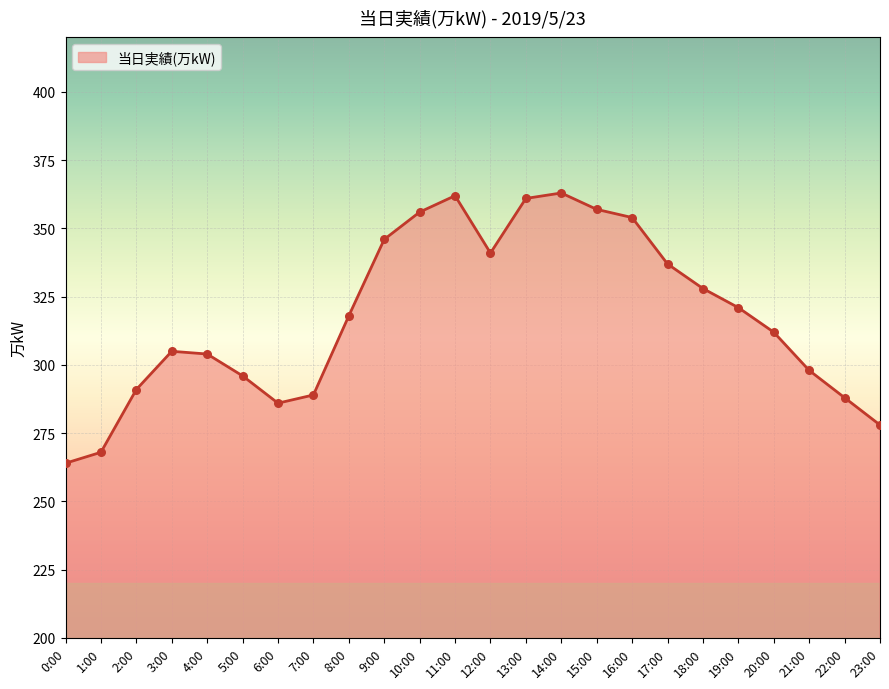

Between 0:00 and 21:00, which is larger?

21:00